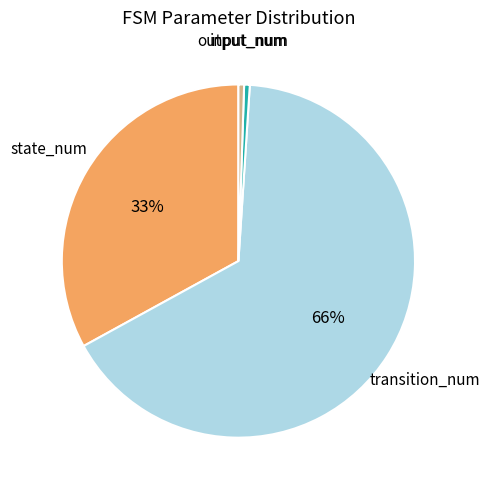

Approximately how many times larger is the value at transition_num compared to state_num?

2.0